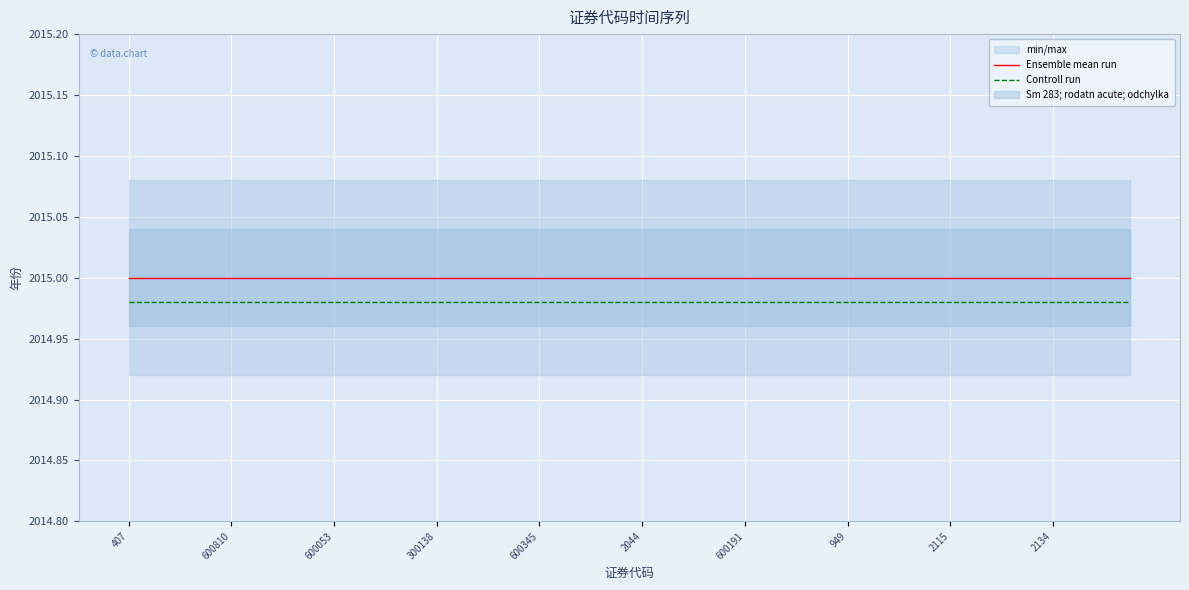

Rank the series by their maximum value, from highest to lowest.

Ensemble mean run, Controll run